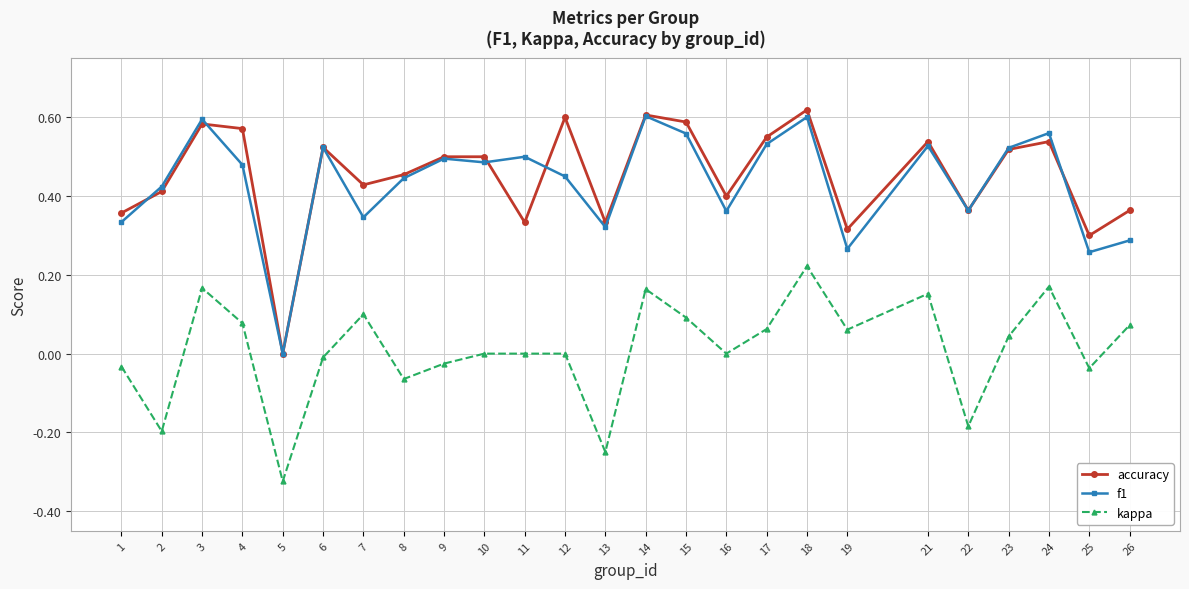

What is the total value across all series at 26?

0.7